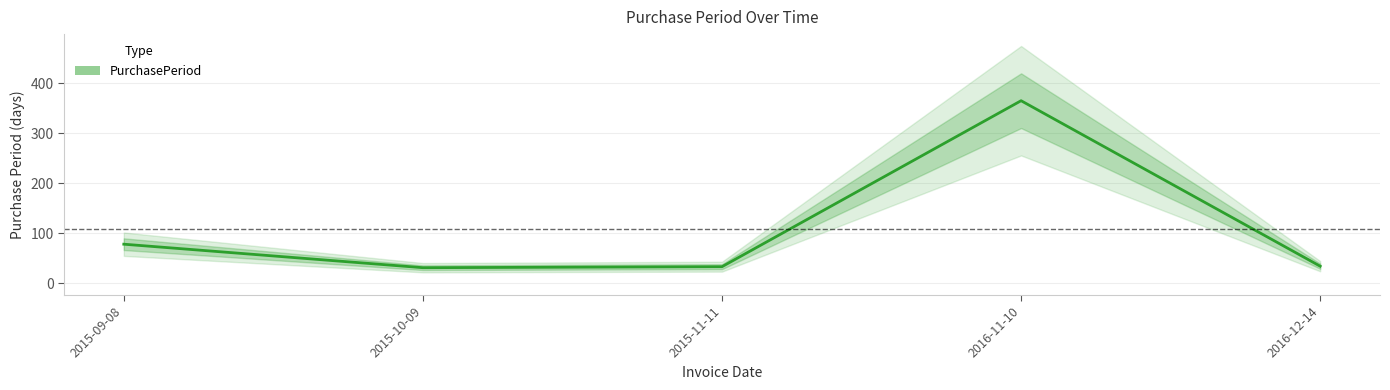

Which category has the highest value across all series?

2016-11-10